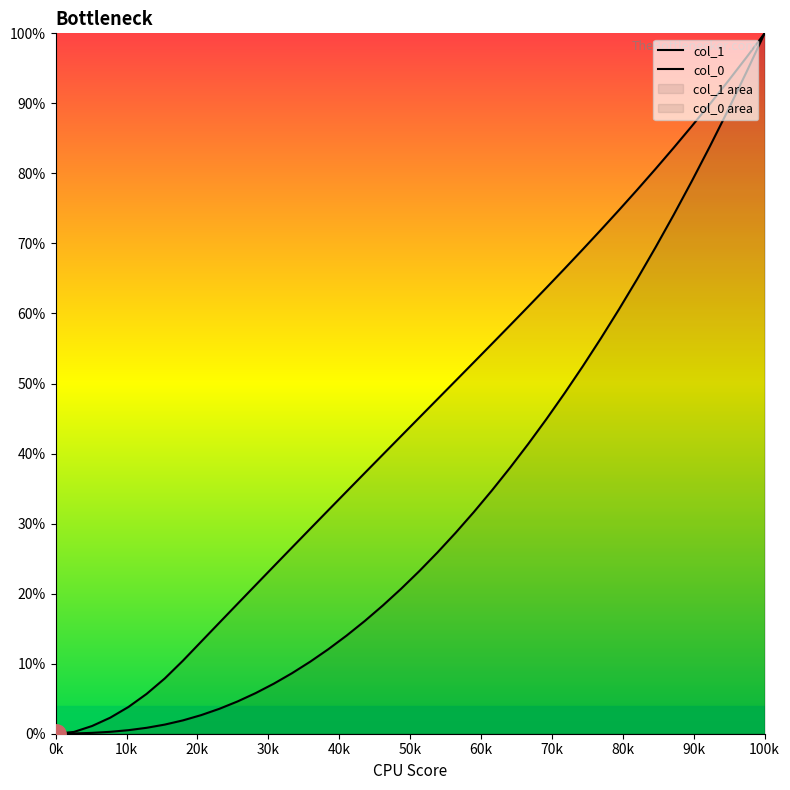

The col_0 series shows 9.8 at 21. True or false?

False